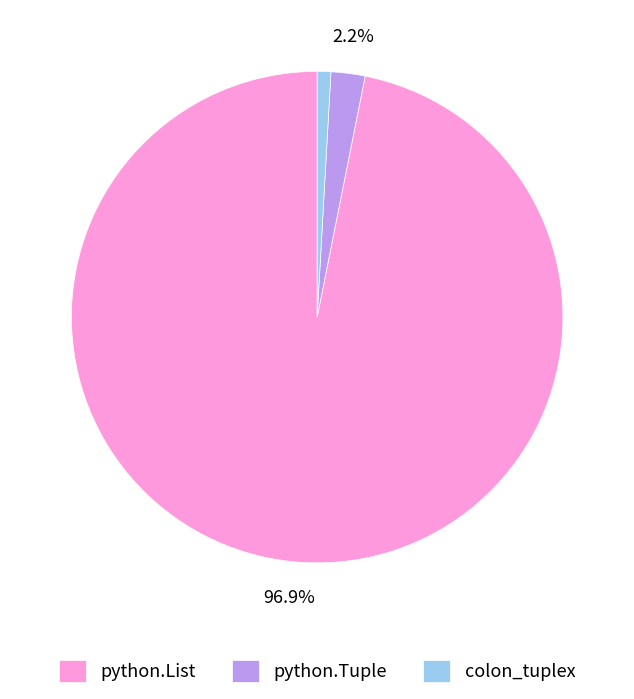

How much of the chart is everything except python.List?

3.1%